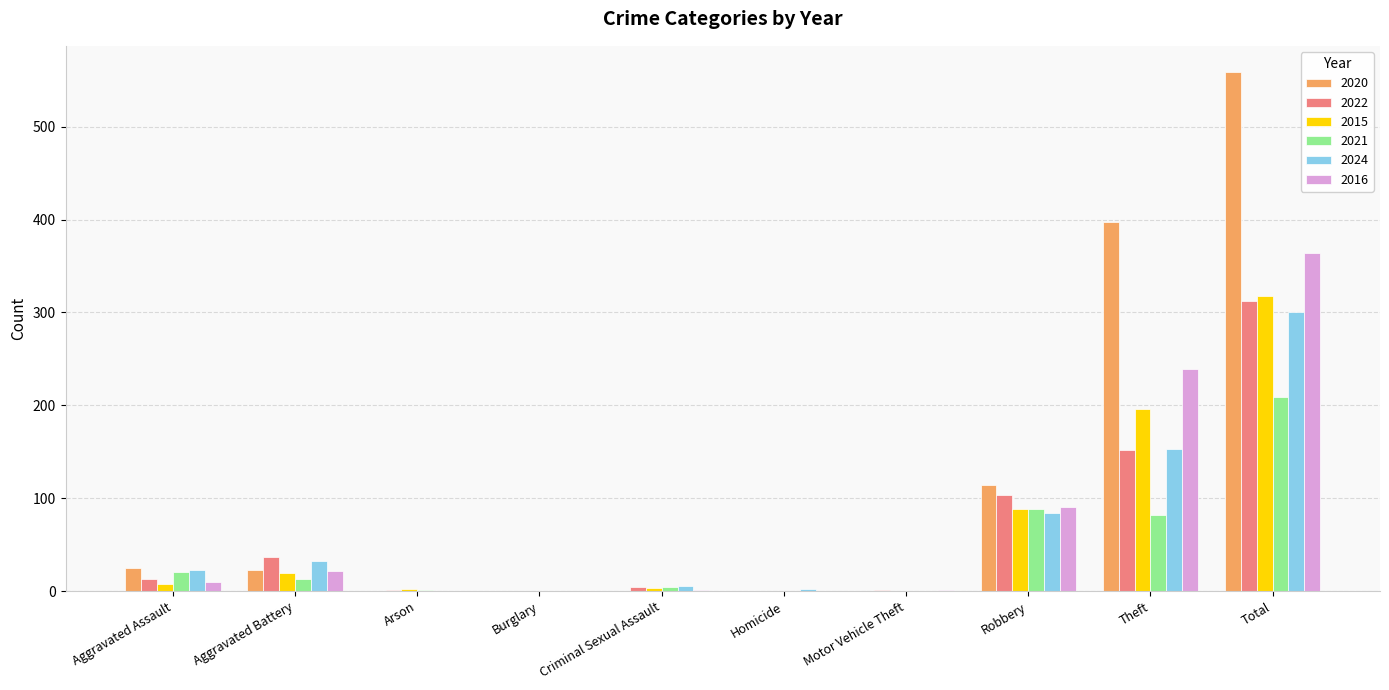

Which series has the largest total across all categories?

2020